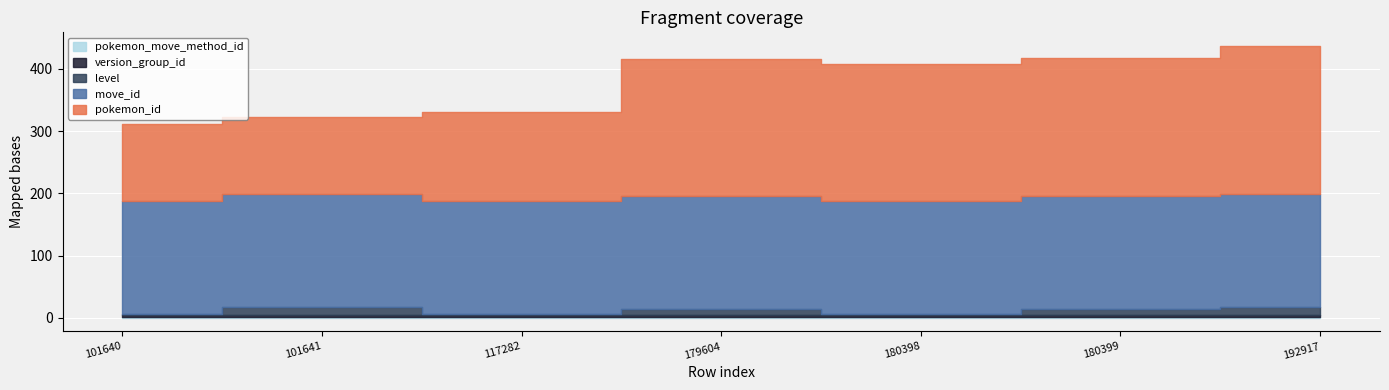

What is the average value of the pokemon_id series?

185